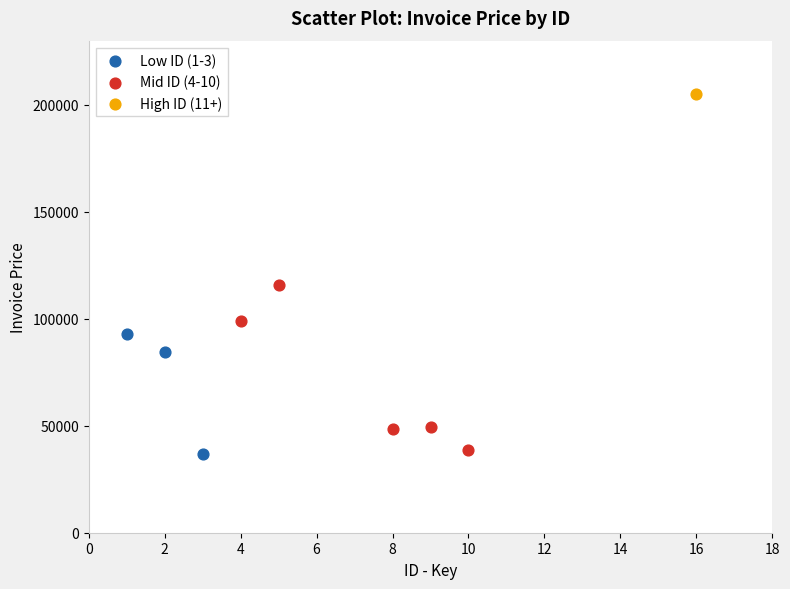

Which series reaches the maximum Y coordinate?

High ID (11+)